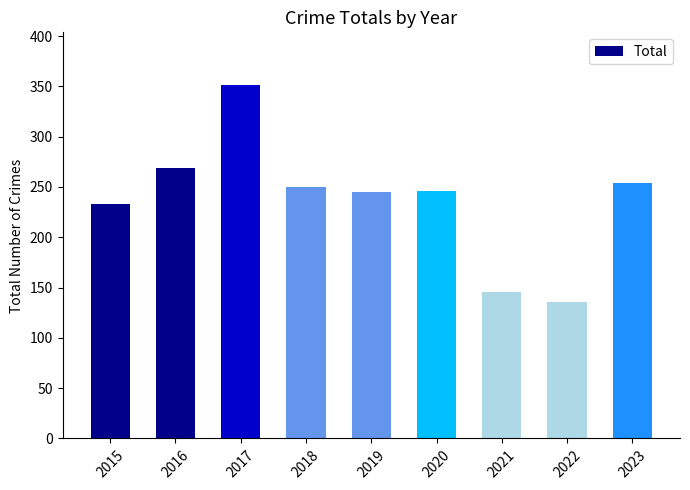

Does the chart contain any negative values?

No